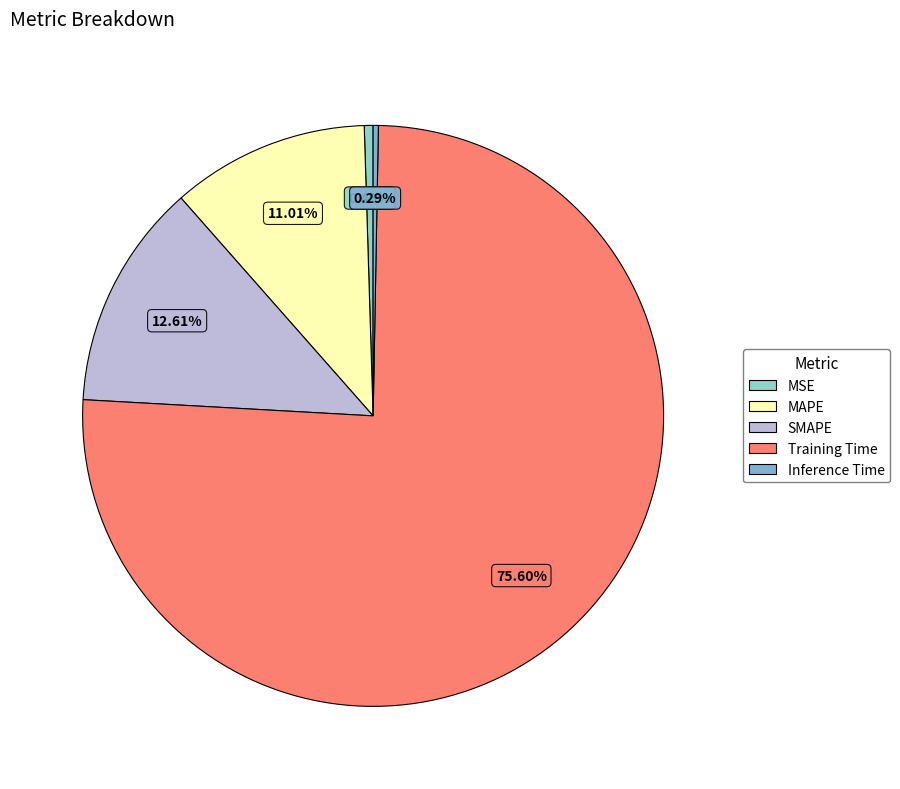

Combined, what portion of the pie is MSE and Inference Time?

0.8%